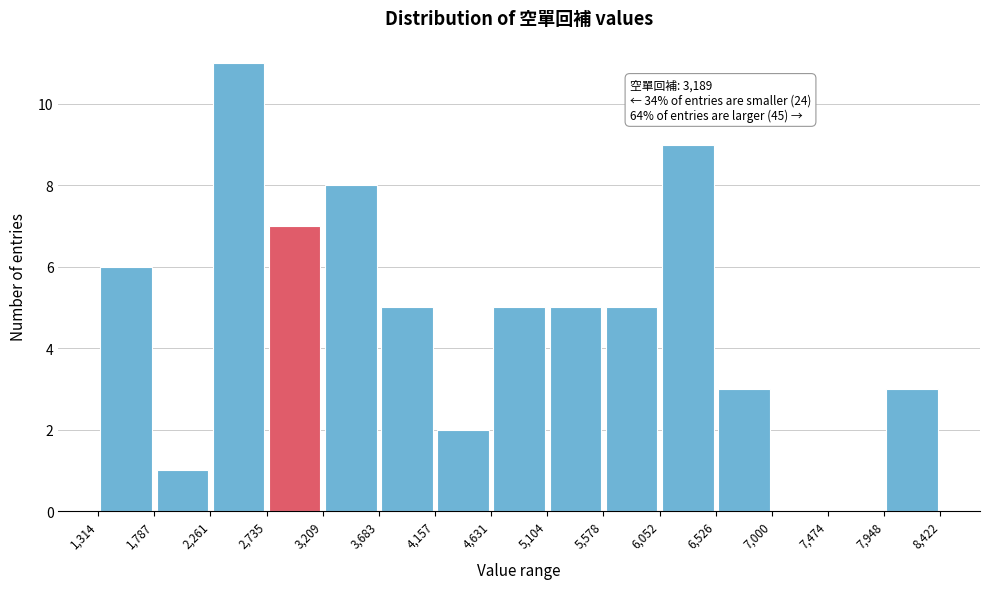

Over which range of the x-axis is the bar tallest?

2,261 to 2,735